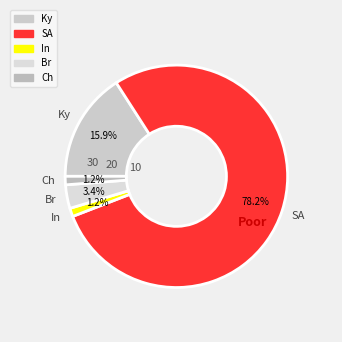

What is the largest slice in the pie chart?

SA